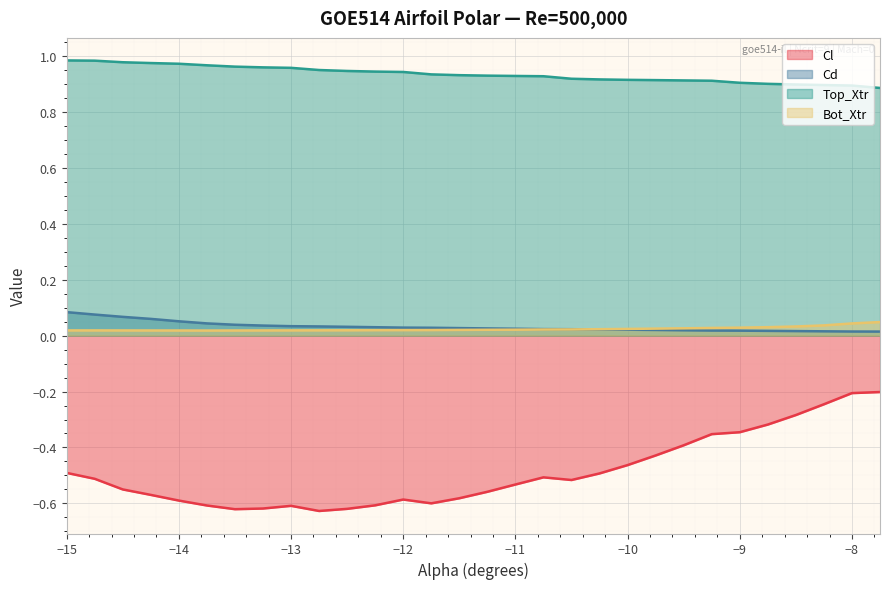

How many Cd values are between 0 and 1?

30